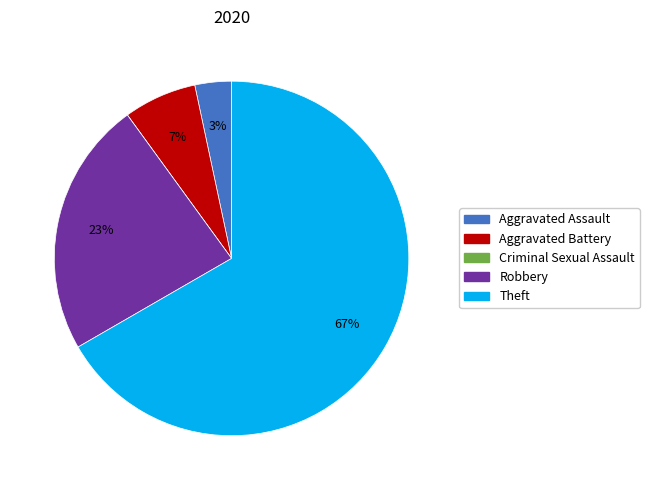

What is the majority slice?

Theft